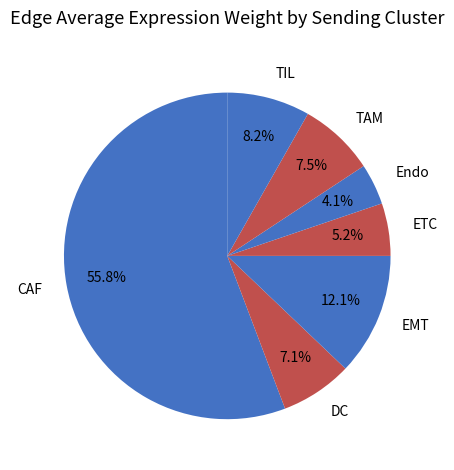

Count the number of slices in the pie.

7